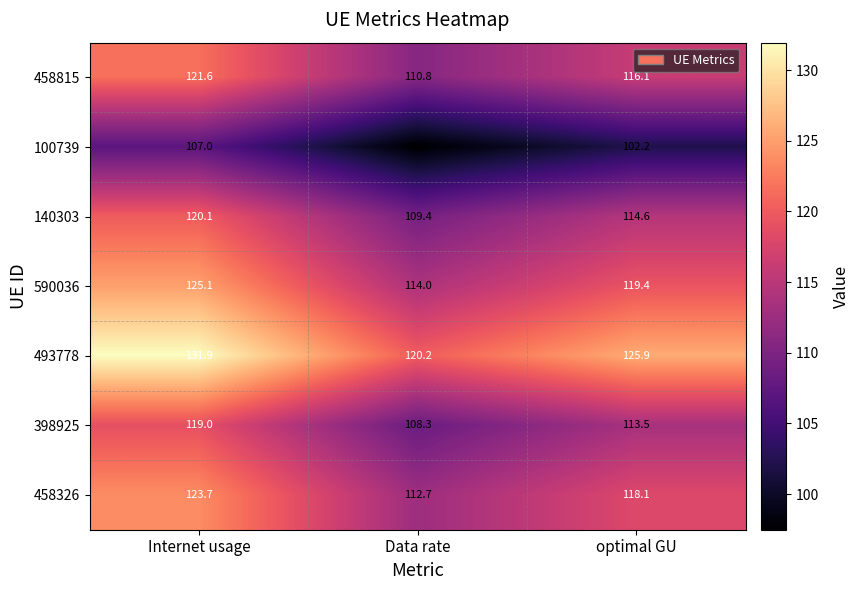

Read the 590036 value at Data rate.

114.0